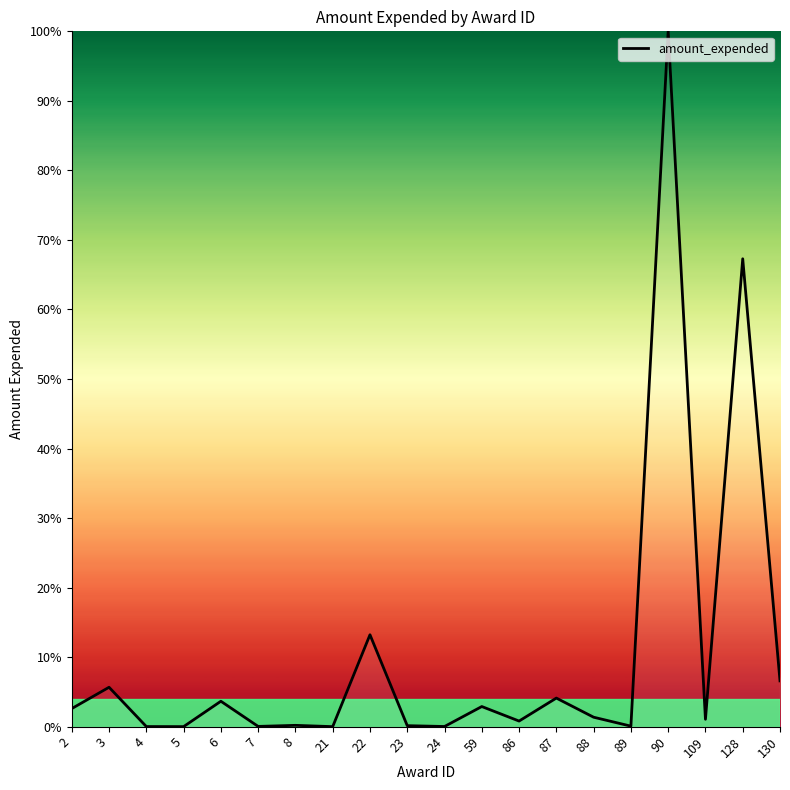

What is the change in value from 6 to 90?

+96.3